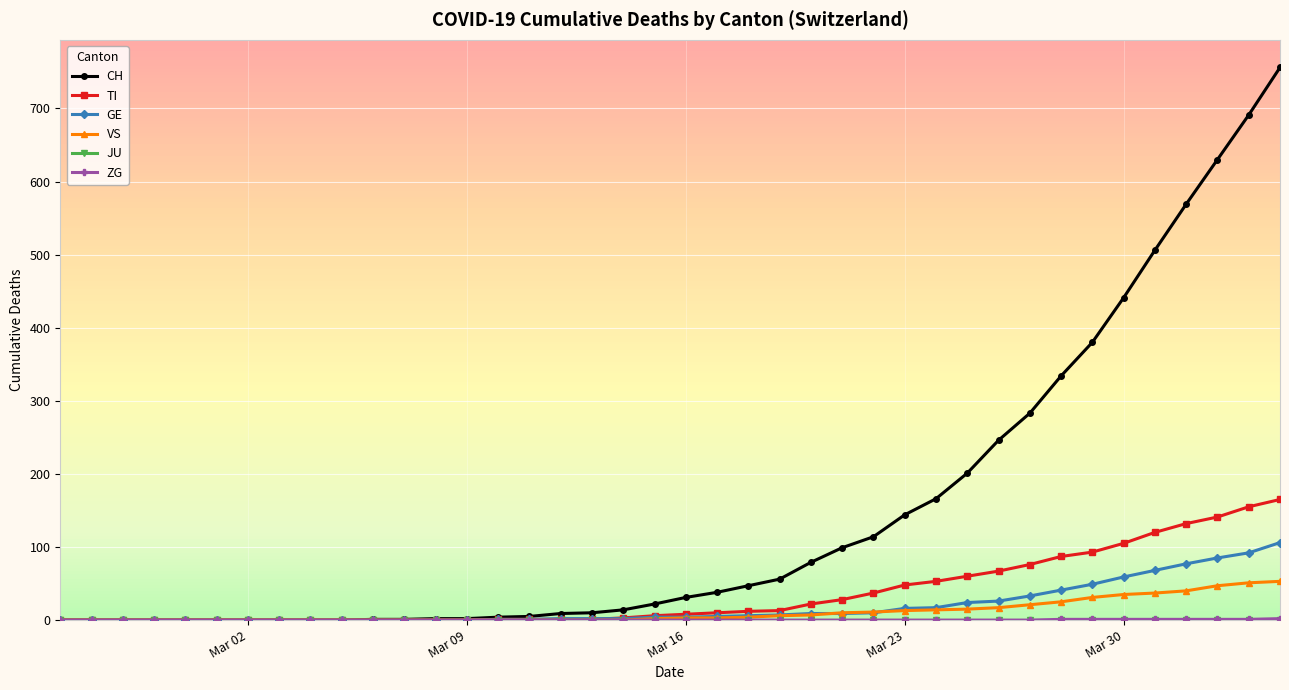

At how many categories does at least one series exceed 321?

8